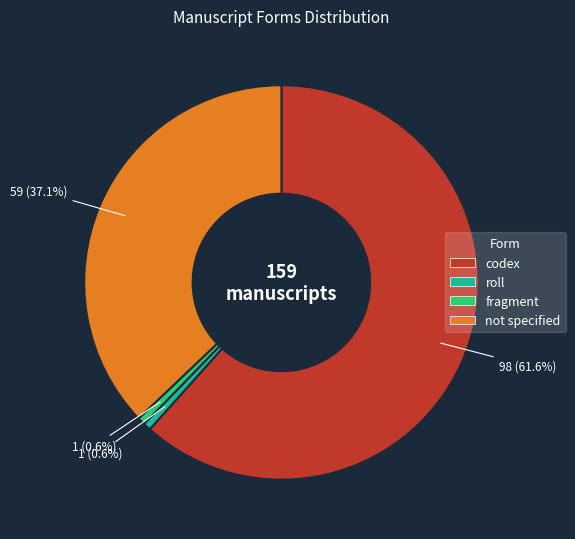

Count the number of slices in the pie.

4